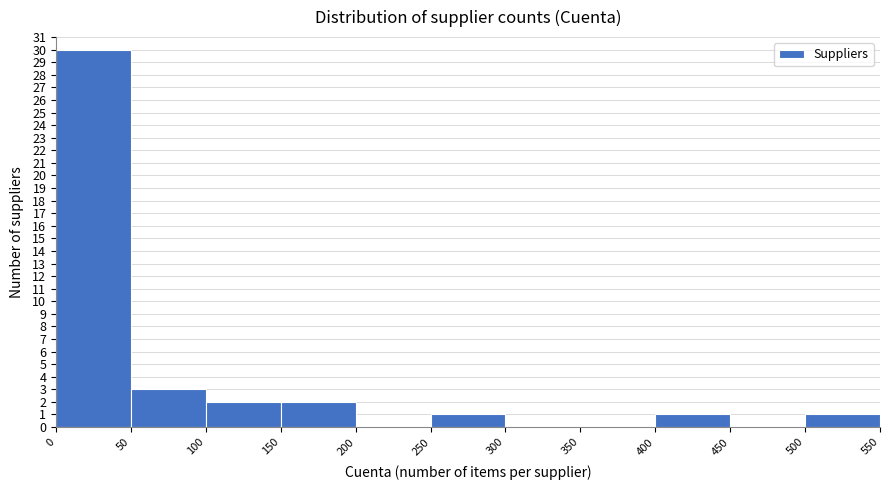

Reading left to right, transcribe this chart: for each bar, give the range it covers on the x-axis and its height. The values are not printed on the chart, so give them approximately, as read against the axis.

0 to 50: 30
50 to 100: 3
100 to 150: 2
150 to 200: 2
200 to 250: 0
250 to 300: 1
300 to 350: 0
350 to 400: 0
400 to 450: 1
450 to 500: 0
500 to 550: 1